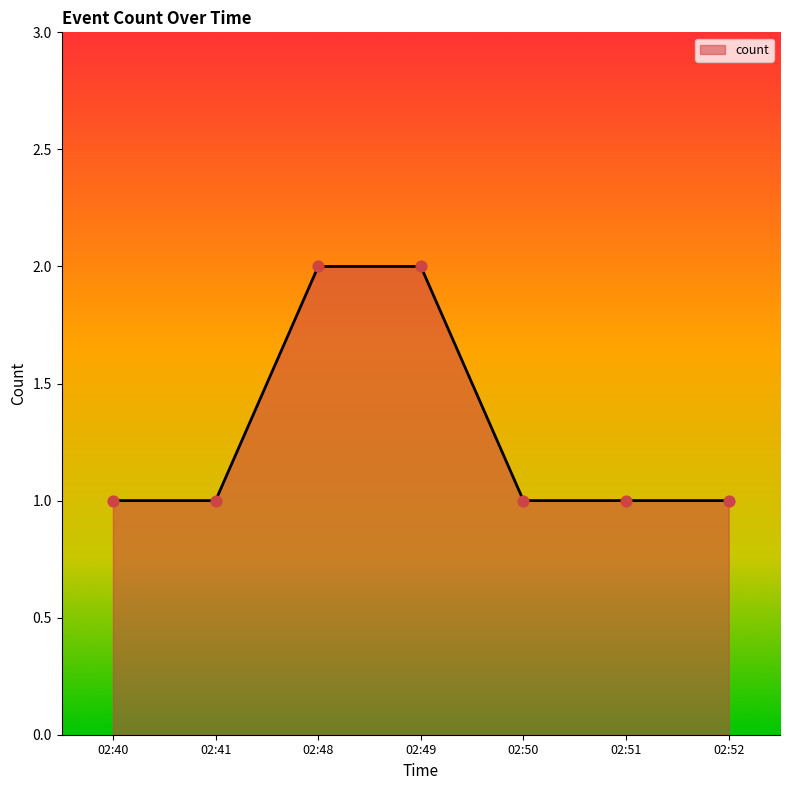

What is the ratio of the value at 02:51 to the value at 02:52?

1.0